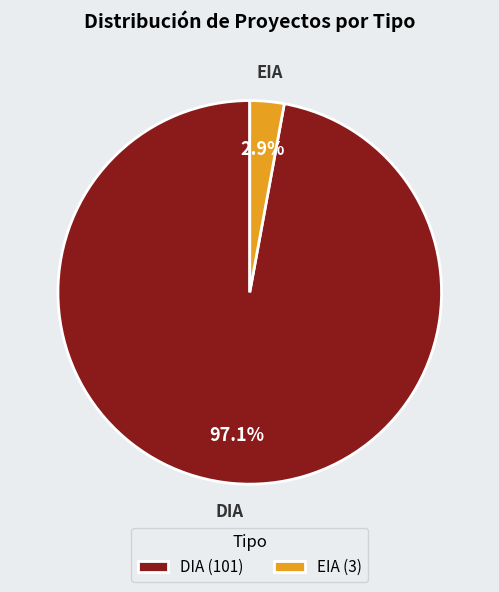

To the nearest percent, what percentage of the pie is DIA?

97%